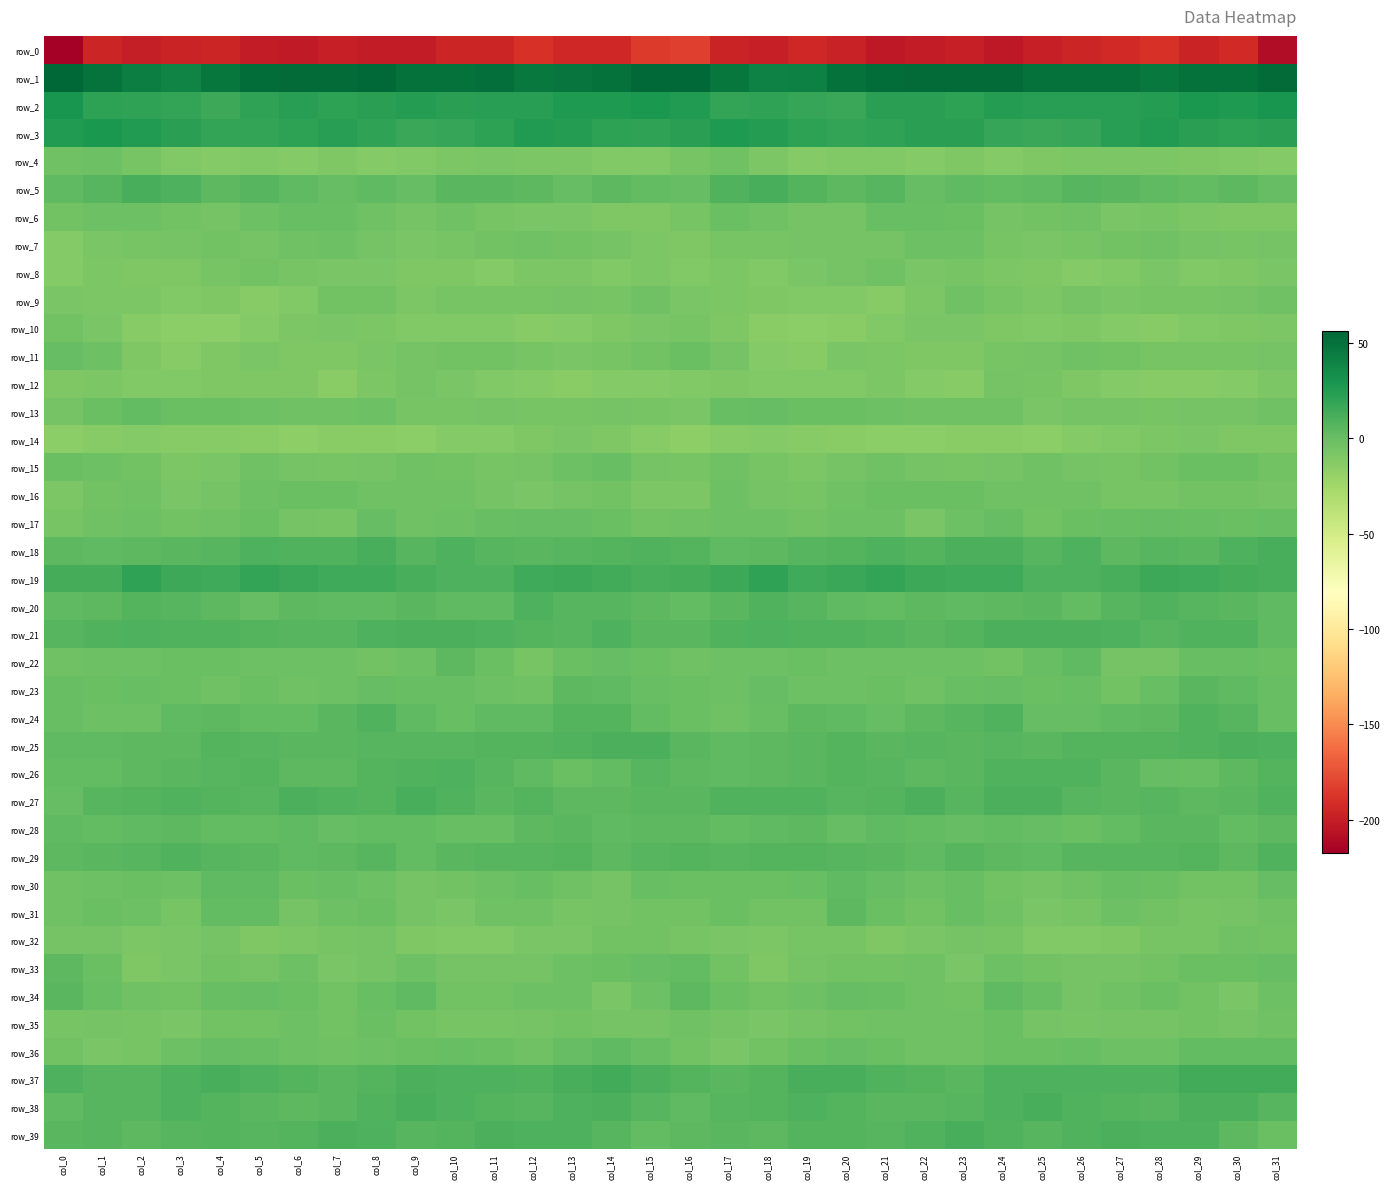

How many categories are shown in the chart?

32